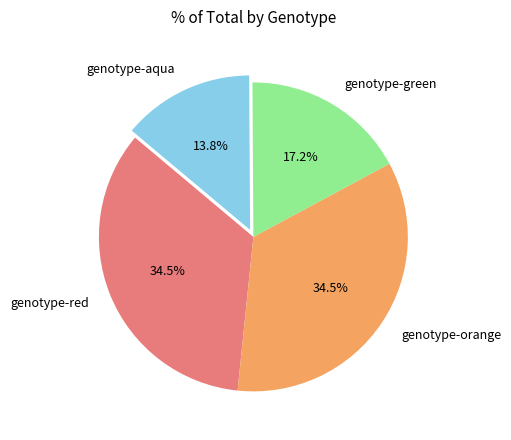

True or false: genotype-green accounts for 23% of the total.

False